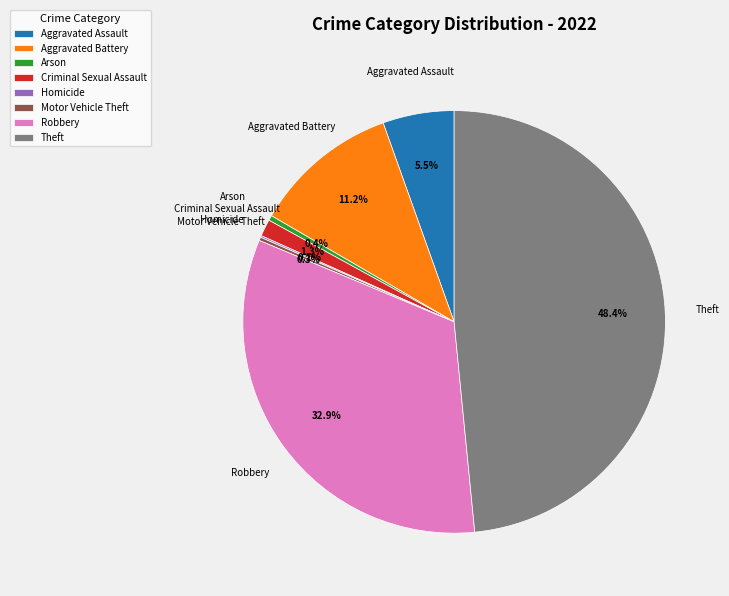

Which has a higher value, Aggravated Battery or Aggravated Assault?

Aggravated Battery